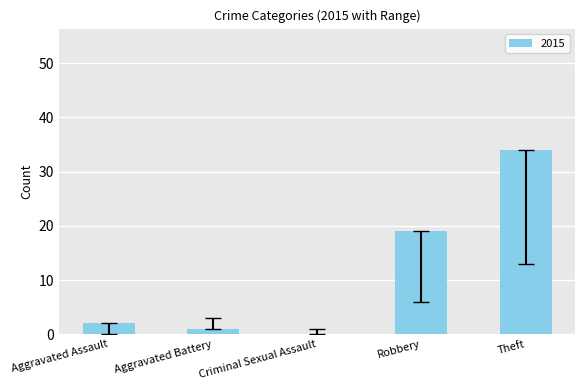

What is the greatest value displayed?

34